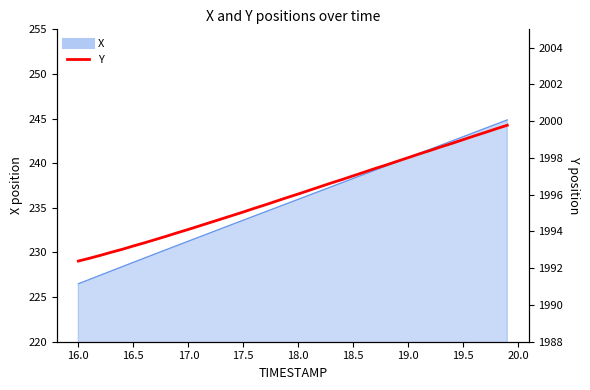

The chart shows a value of 3221.7 at 19. True or false?

False